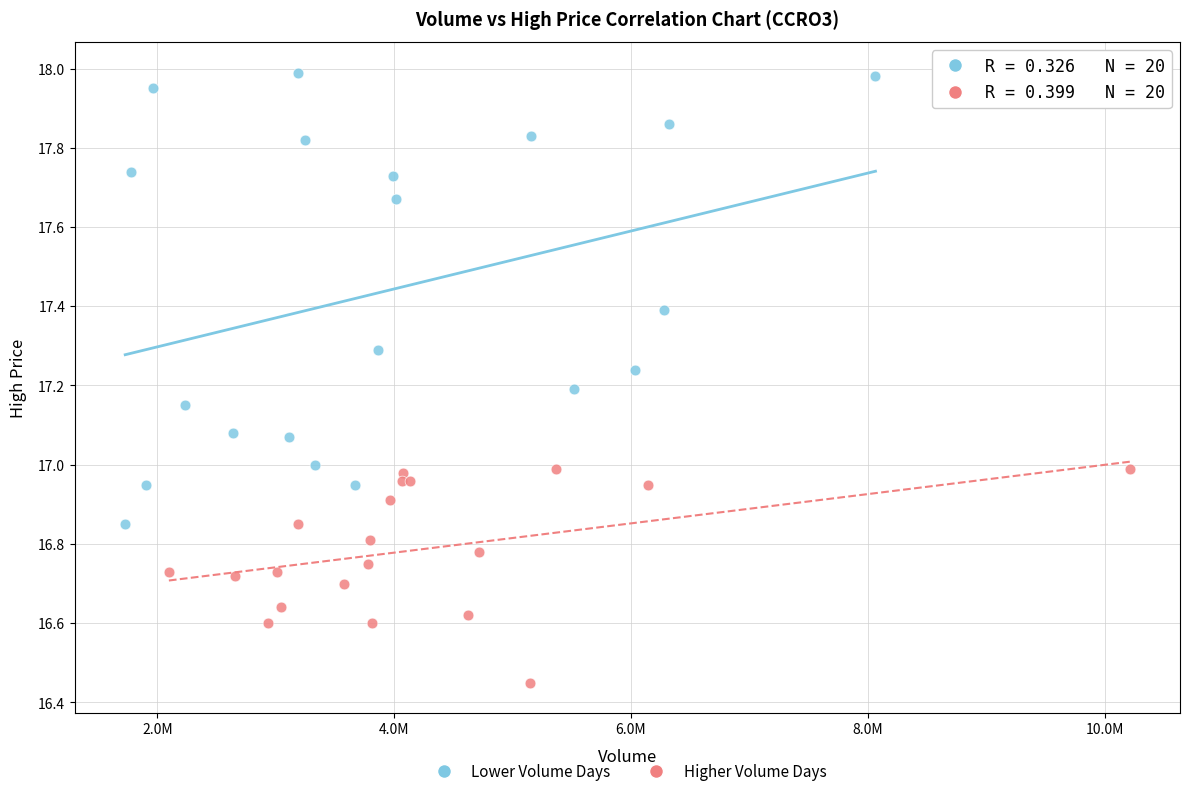

Which series contains the lowest Y value?

Higher Volume Days